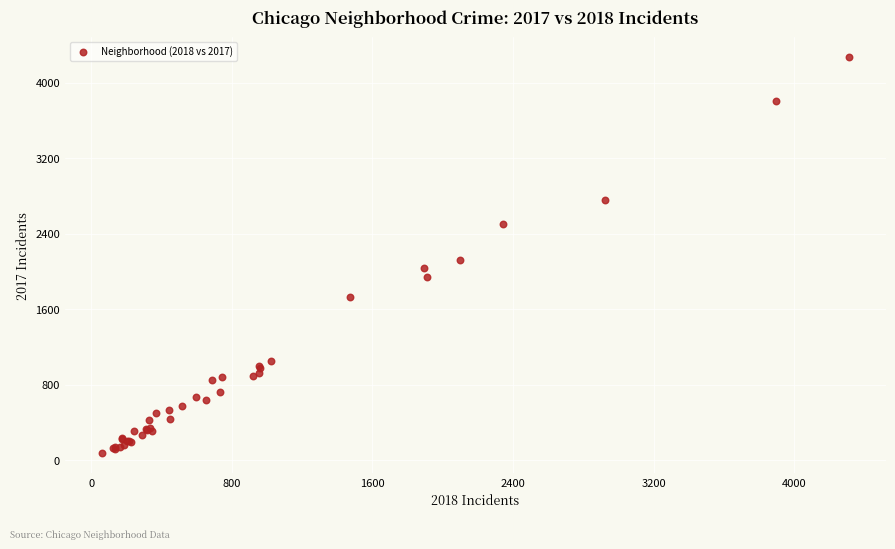

What Y value in the scatter plot is closest to 2172?

2120